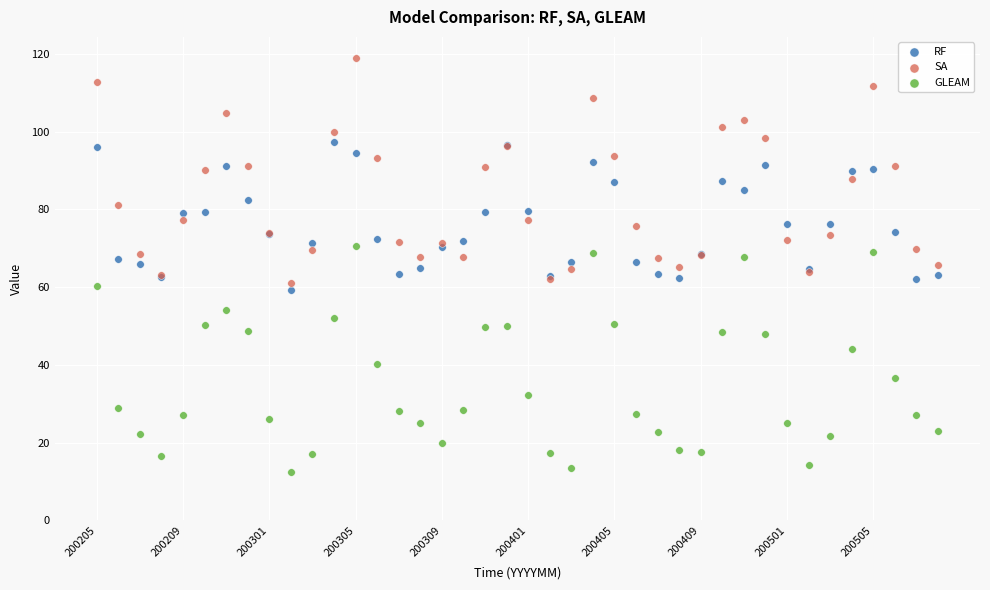

What are all the series names shown in the legend?

RF, SA, GLEAM